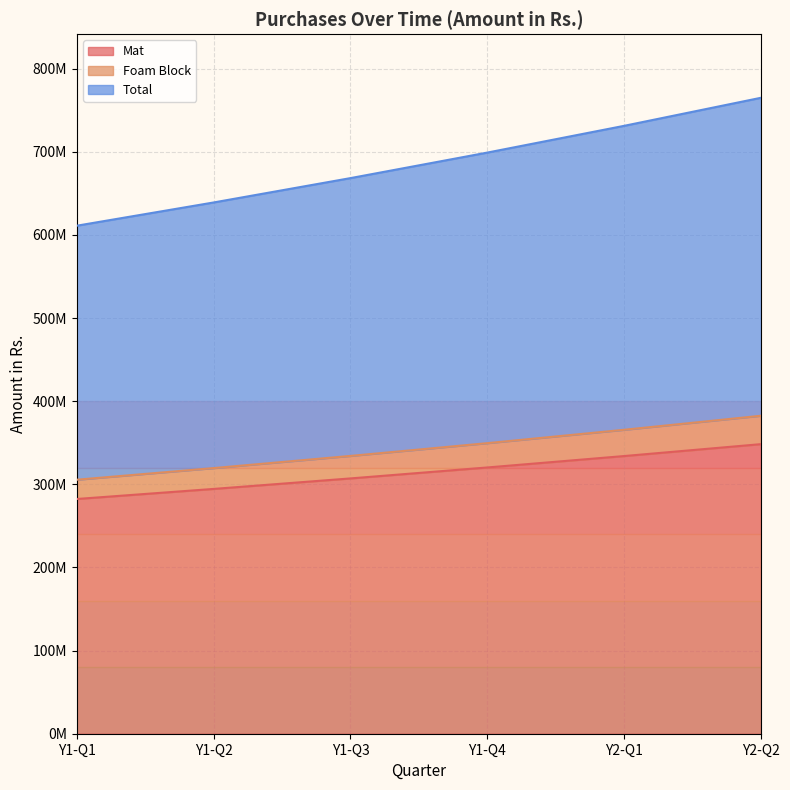

True or false: Foam Block and Total intersect in this chart.

False